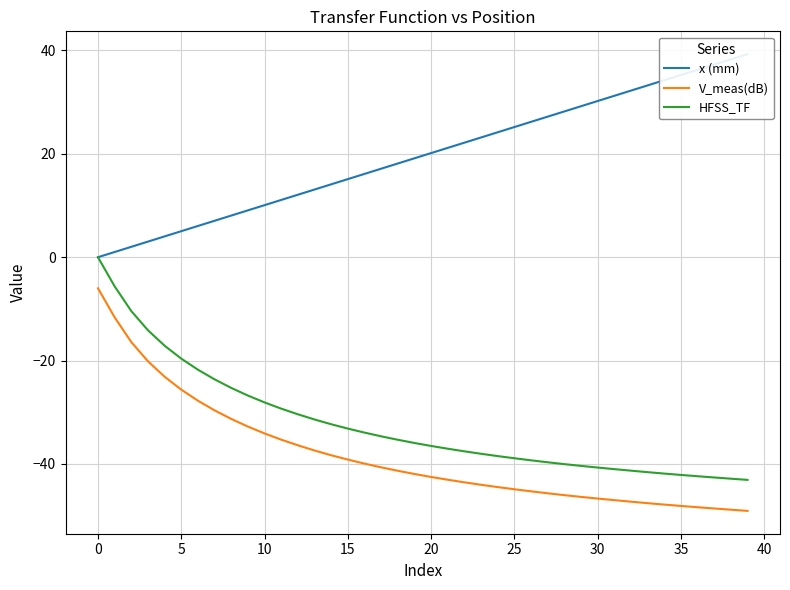

Which series has the widest spread of values?

V_meas(dB)